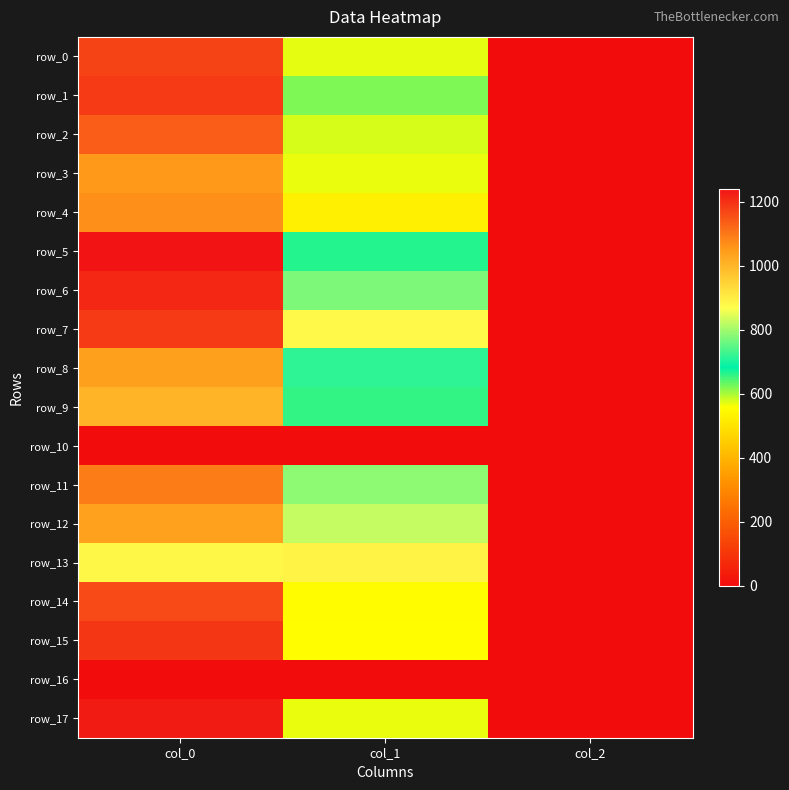

What is the sum of the row_4 values at col_2 and col_1?

525.1